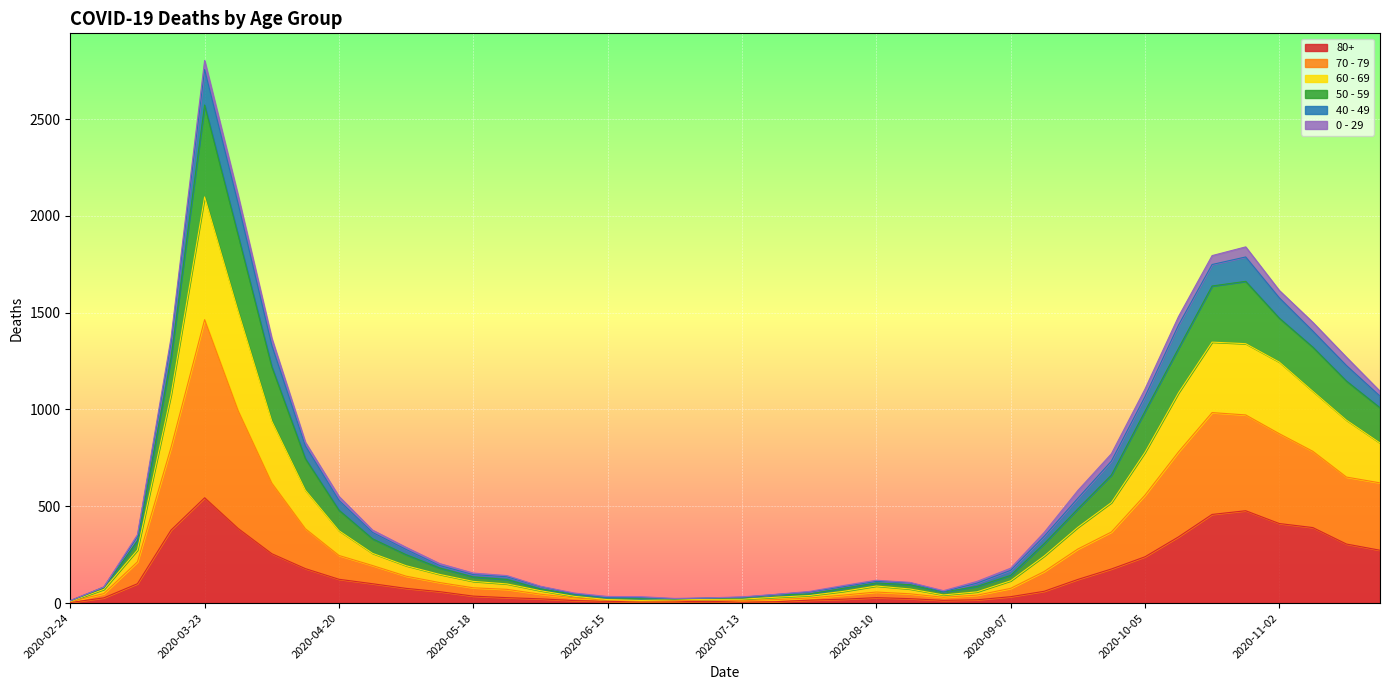

At which category is the sum across all series the highest?

2020-03-23